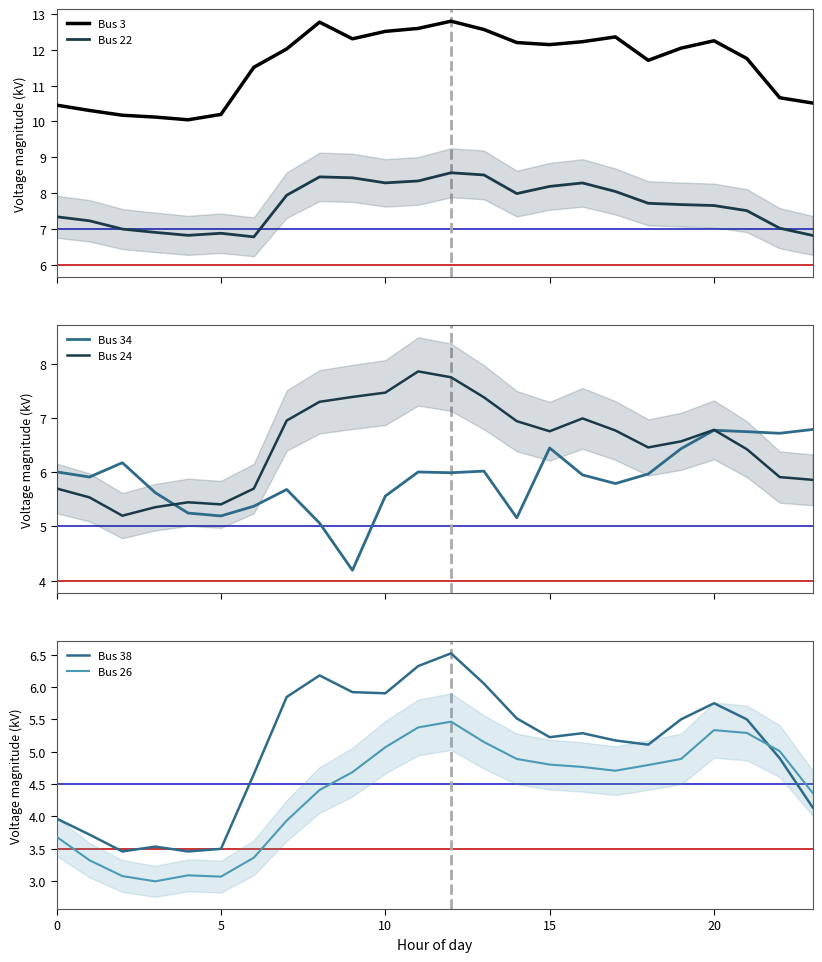

What is the difference between the second highest and minimum values in the Bus 22 series?

1.7